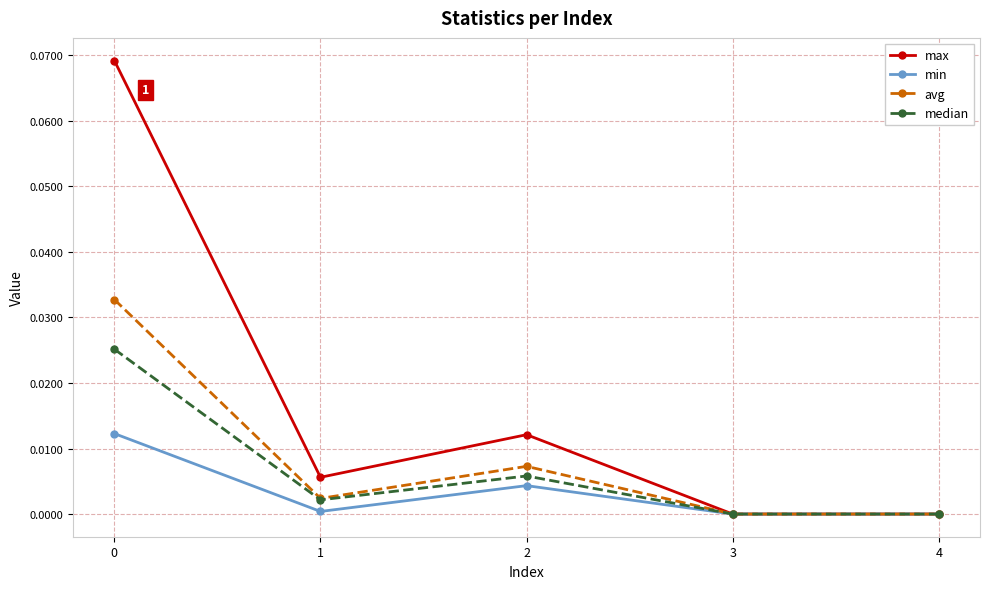

Which series has the largest total across all categories?

max